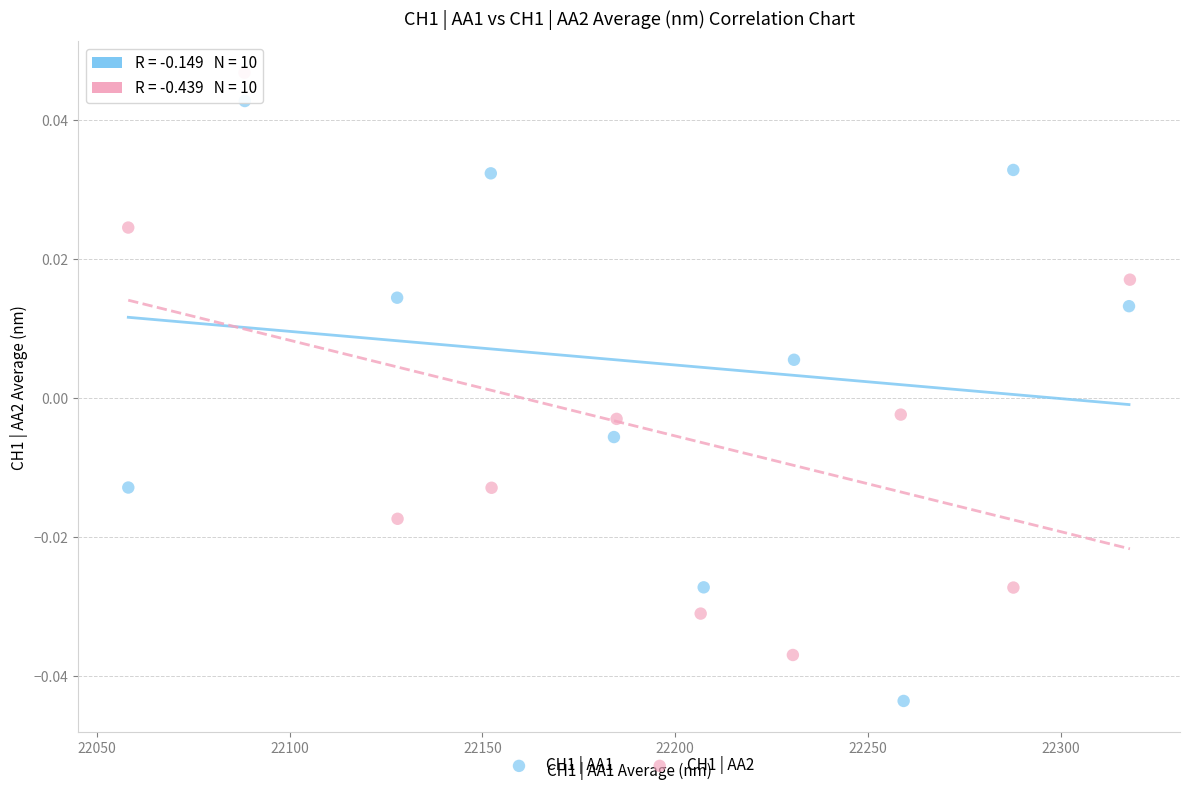

Which series contains the lowest Y value?

CH1 | AA1